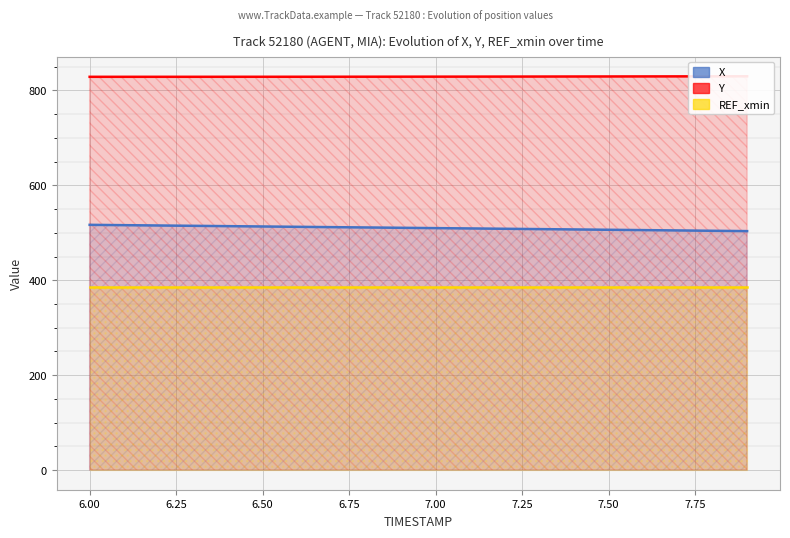

What is the value of the X point at the 8th from the left?

511.9